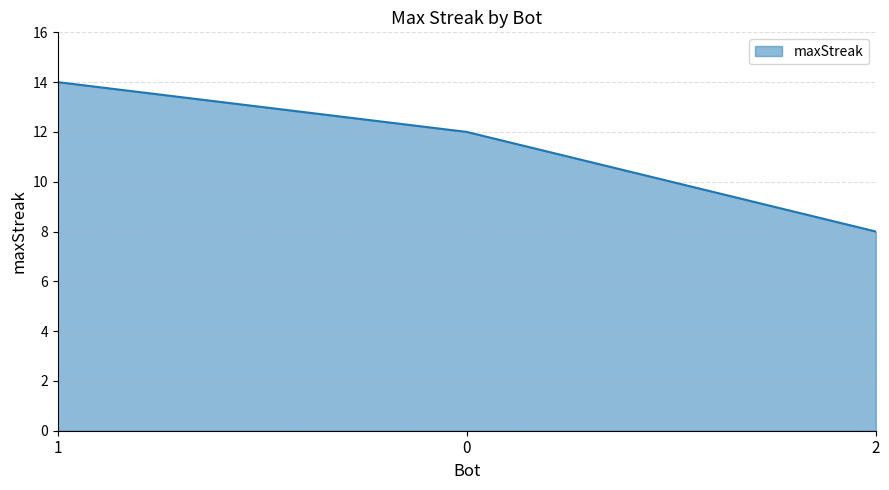

Reading left to right, what are all the values shown in this chart?

14	12	8